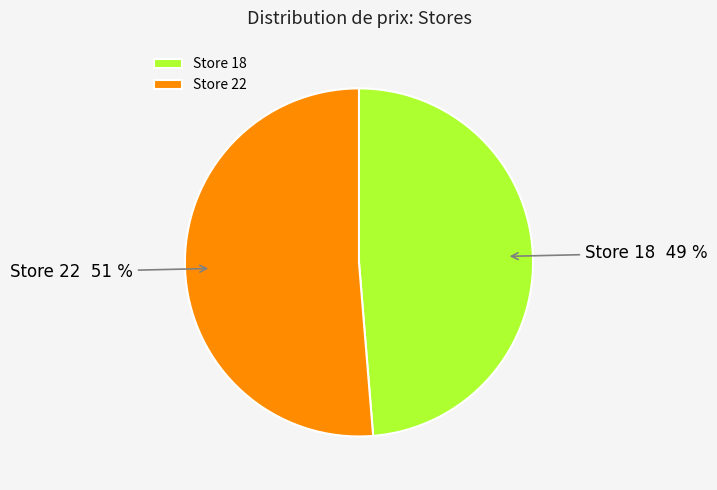

To the nearest percent, what is the average slice percentage?

50%